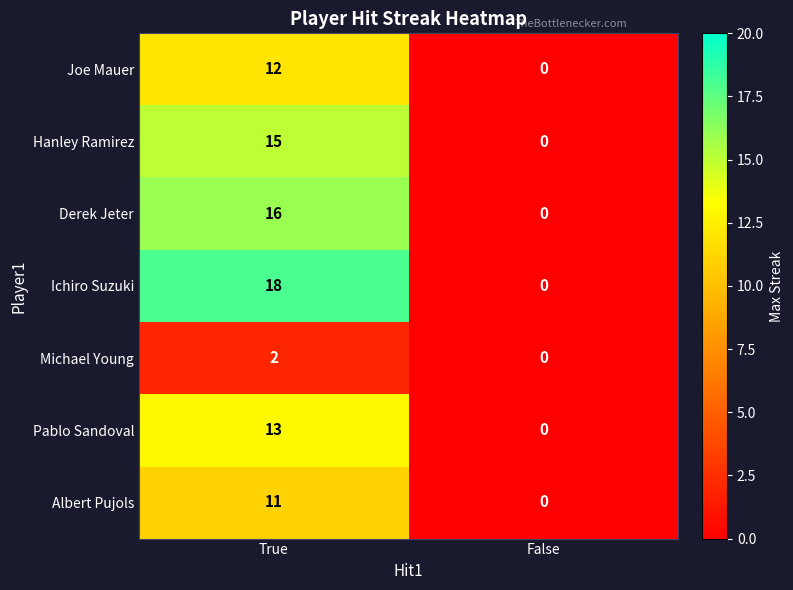

How many data points does each series have?

2